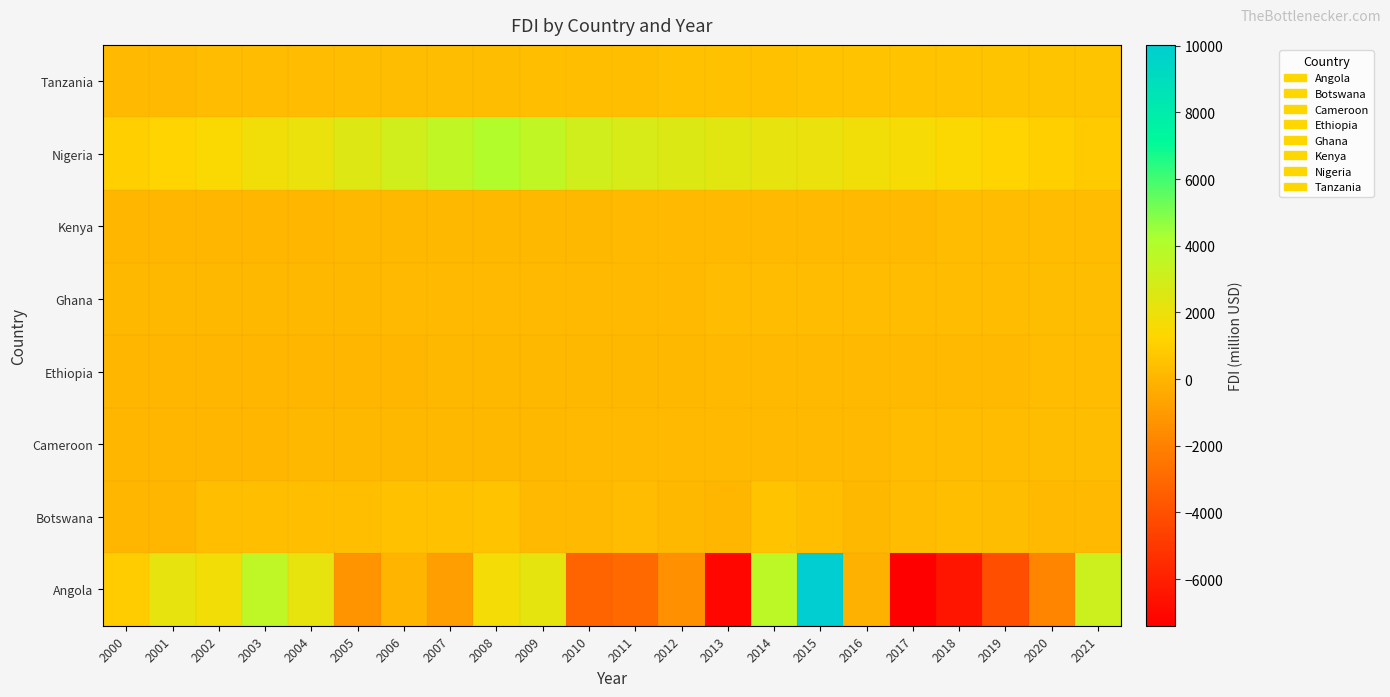

Rank the series by their maximum value, from lowest to highest.

Ethiopia, Kenya, Ghana, Cameroon, Botswana, Tanzania, Nigeria, Angola